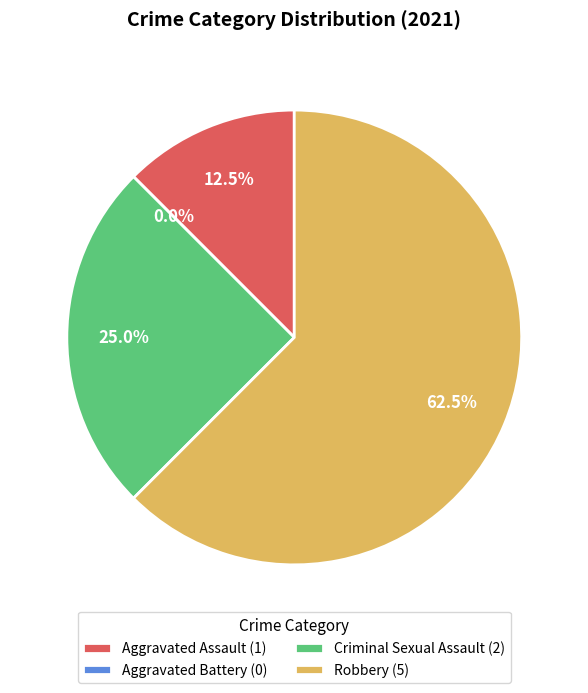

True or false: Aggravated Battery accounts for 14% of the total.

False